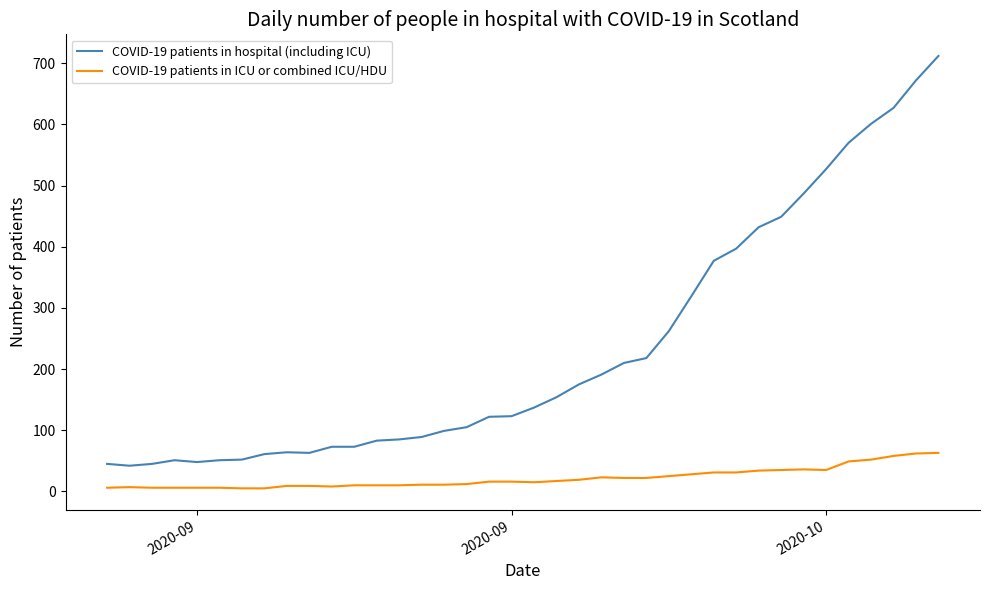

What is the difference between the maximum and minimum values in the COVID-19 patients in ICU or combined ICU/HDU series?

58